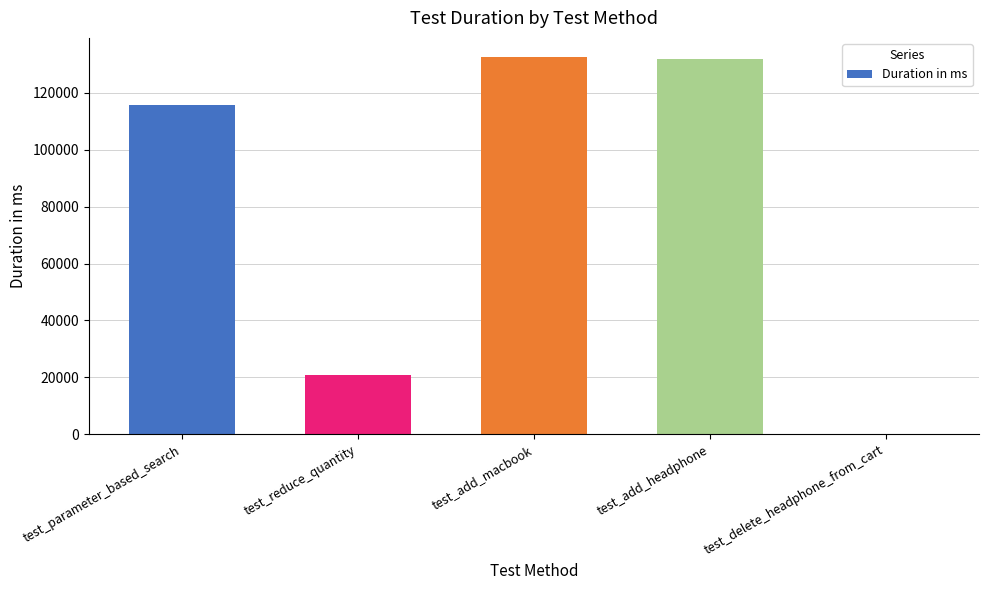

The value at test_parameter_based_search is 115608. True or false?

True